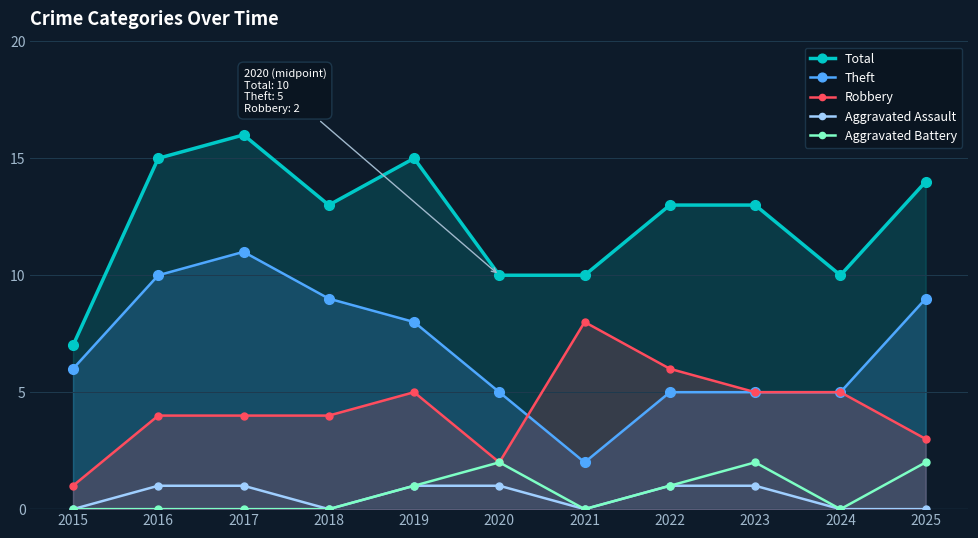

The Theft series shows 1 at 2020. True or false?

False